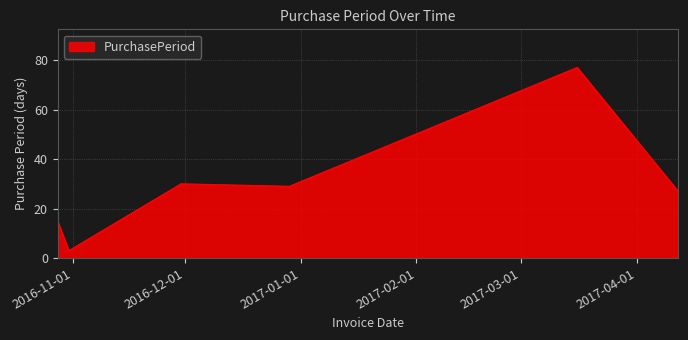

What is the sum of all values?

181